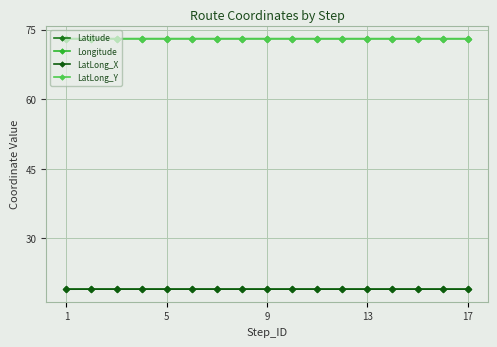

True or false: Latitude and Longitude cross at least once.

False